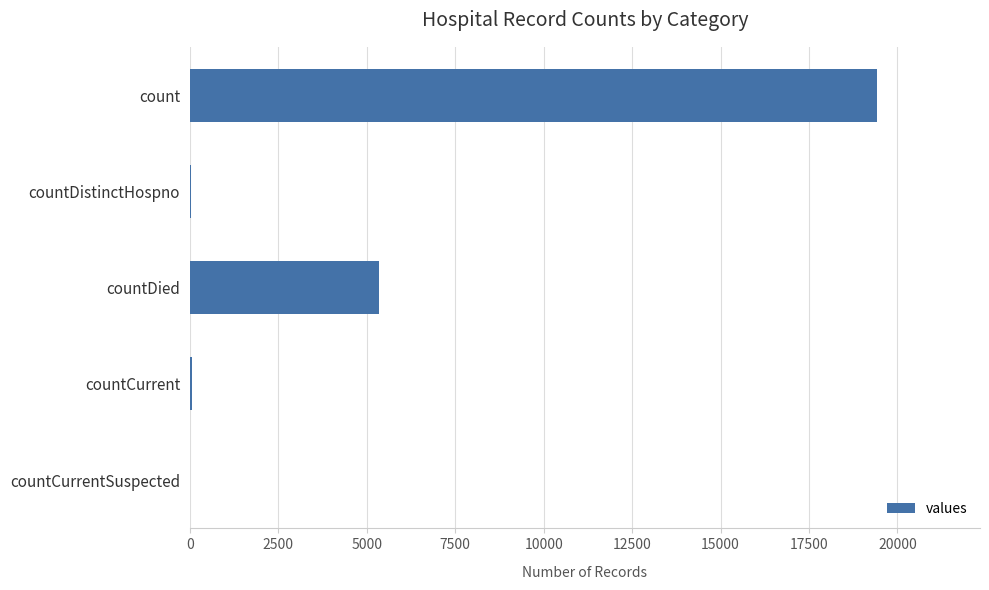

The chart shows a value of 19420 at count. True or false?

True